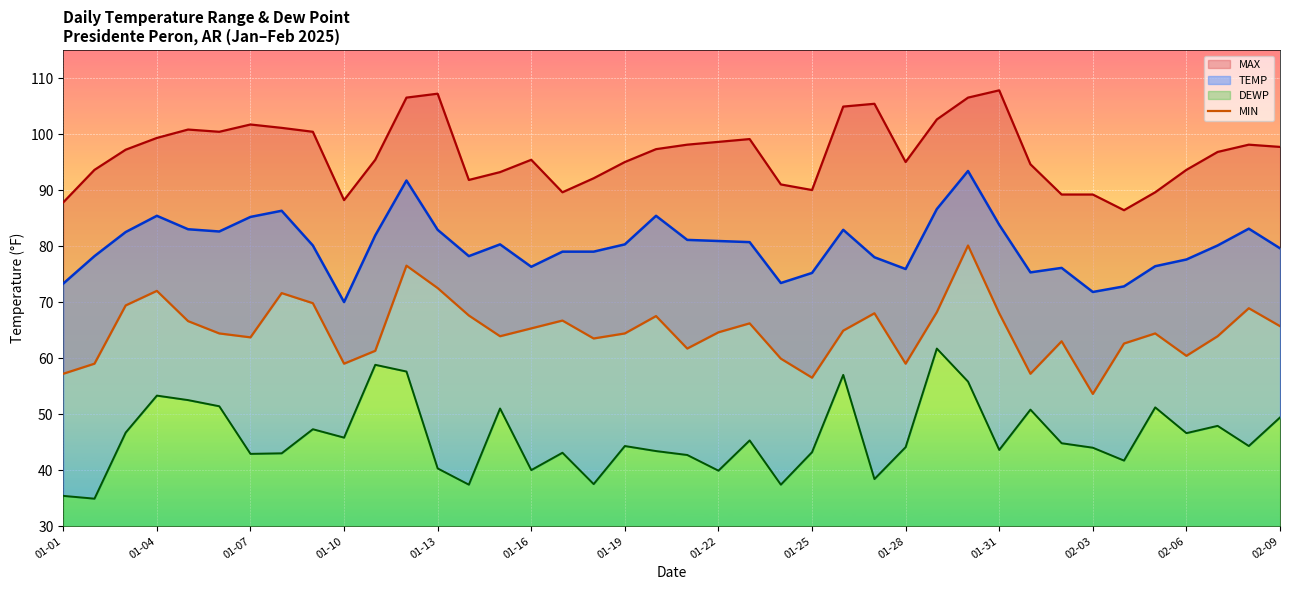

Reading left to right, list all the values displayed in this chart.

MAX: 87.8	93.6	97.2	99.3	100.8	100.4	101.7	101.1	100.4	88.2	95.4	106.5	107.2	91.8	93.2	95.4	89.6	92.1	95.0	97.3	98.1	98.6	99.1	91.0	90.0	104.9	105.4	95.0	102.6	106.5	107.8	94.6	89.2	89.2	86.4	89.6	93.6	96.8	98.1	97.7
MIN: 57.2	59.0	69.4	72.0	66.6	64.4	63.7	71.6	69.8	59.0	61.3	76.5	72.5	67.6	63.9	65.3	66.7	63.5	64.4	67.5	61.7	64.6	66.2	59.9	56.5	64.9	68.0	59.0	68.2	80.1	68.0	57.2	63.0	53.6	62.6	64.4	60.4	63.9	68.9	65.7
TEMP: 73.3	78.2	82.5	85.4	83.0	82.6	85.2	86.3	80.1	70.0	81.9	91.7	82.9	78.2	80.3	76.3	79.0	79.0	80.3	85.4	81.1	80.9	80.7	73.4	75.2	82.9	78.0	75.9	86.6	93.4	83.8	75.3	76.1	71.8	72.8	76.4	77.6	80.1	83.1	79.6
DEWP: 35.4	34.9	46.7	53.3	52.5	51.4	42.9	43.0	47.3	45.8	58.8	57.6	40.3	37.4	51.0	40.0	43.1	37.5	44.3	43.4	42.7	39.9	45.3	37.4	43.2	57.0	38.4	44.1	61.7	55.8	43.6	50.8	44.8	44.0	41.7	51.2	46.6	47.9	44.3	49.4